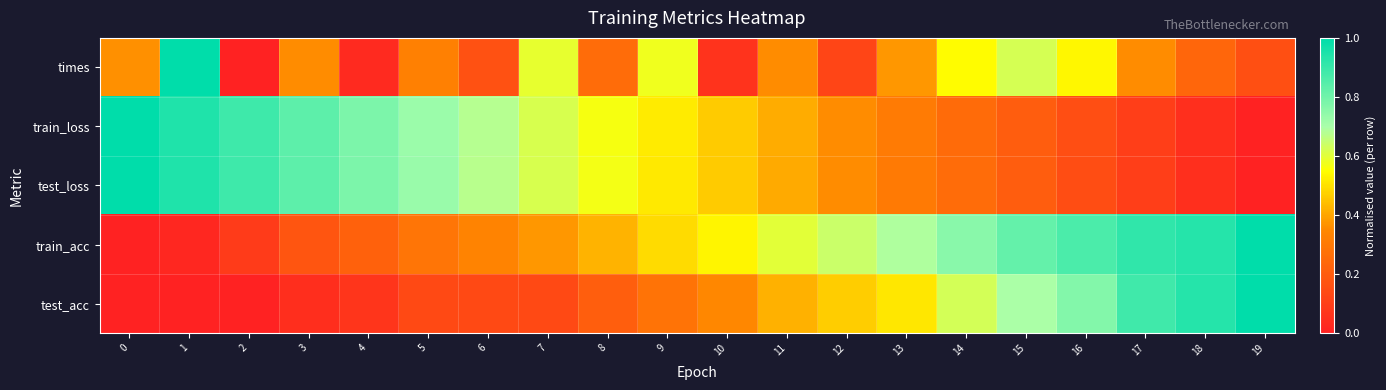

At which category is the sum across all series the highest?

1